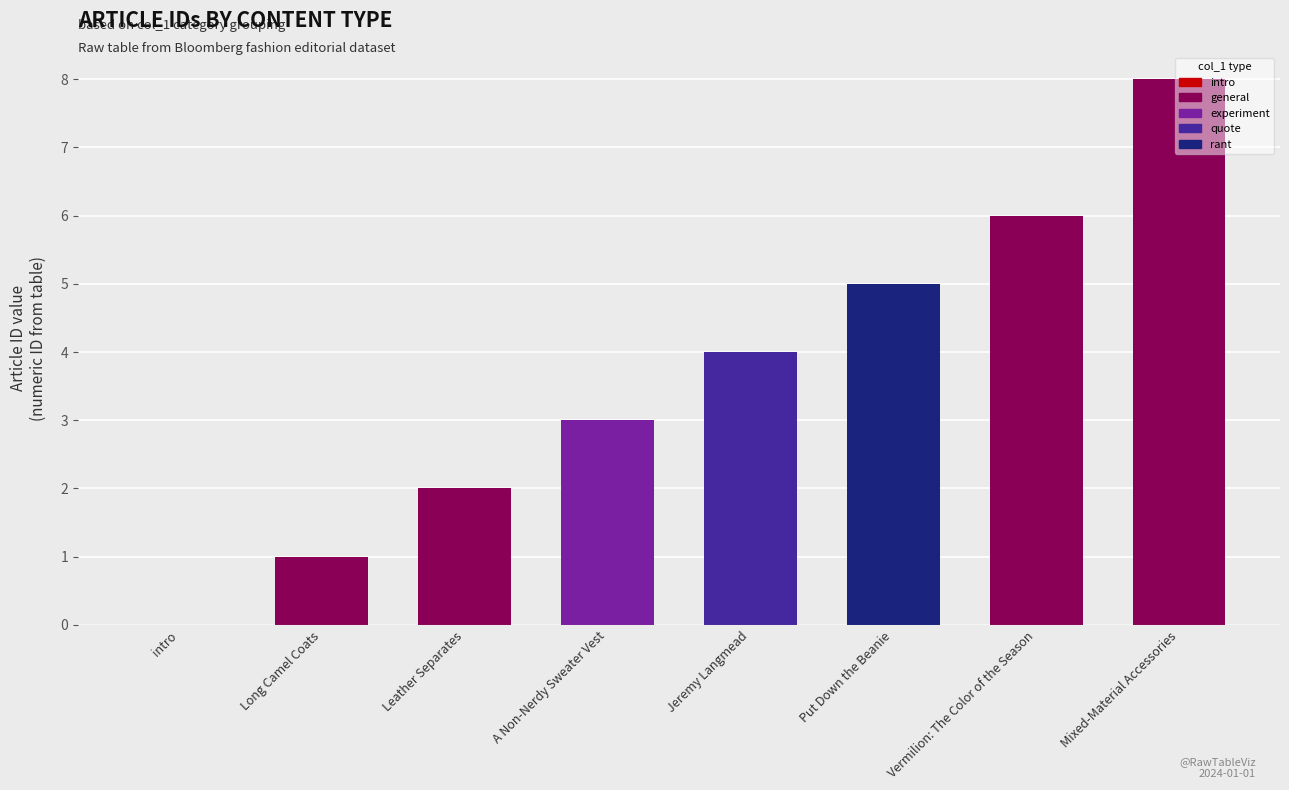

What is the change in value from Long Camel Coats to Jeremy Langmead?

+3